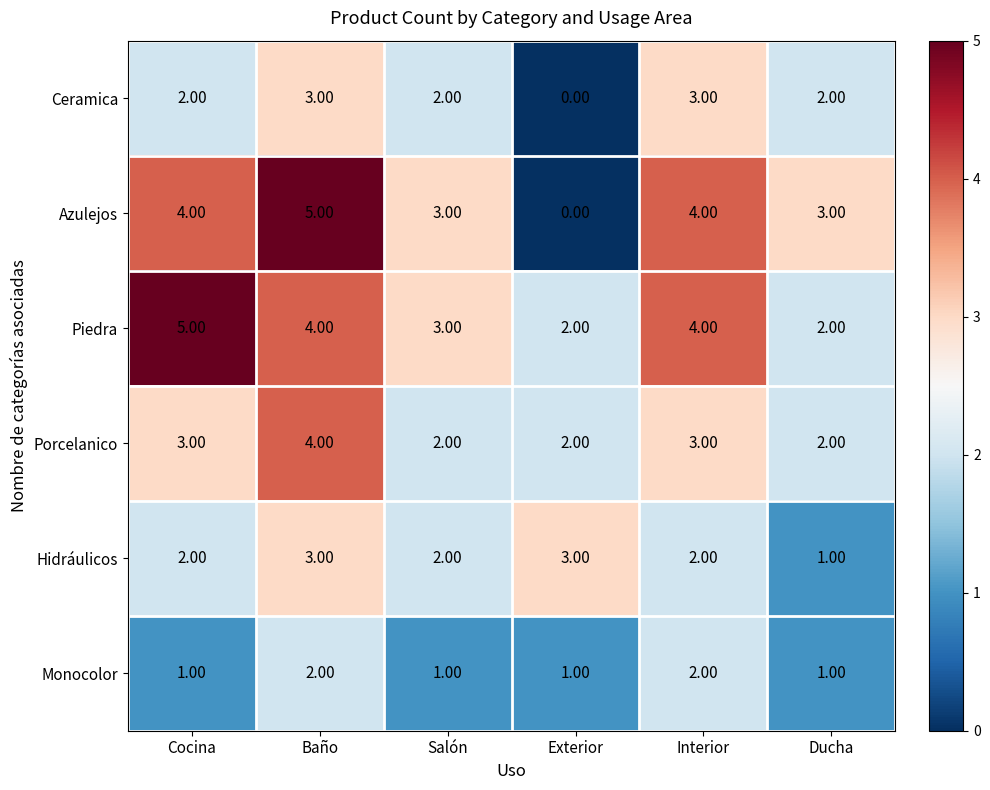

Which series has the largest range (max minus min)?

Azulejos